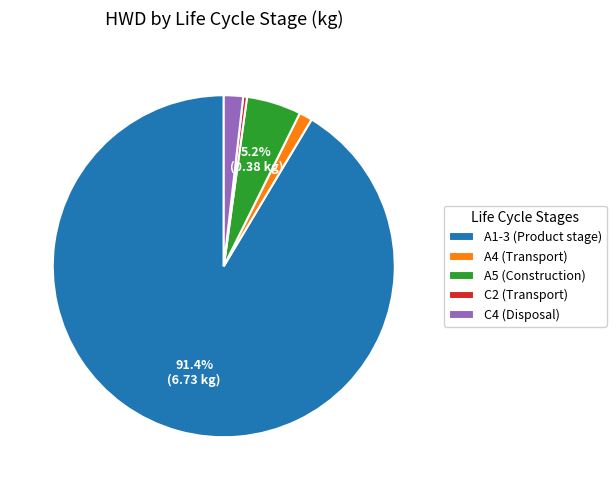

Rank the categories by value from highest to lowest.

A1-3 (Product stage), A5 (Construction), C4 (Disposal), A4 (Transport), C2 (Transport)